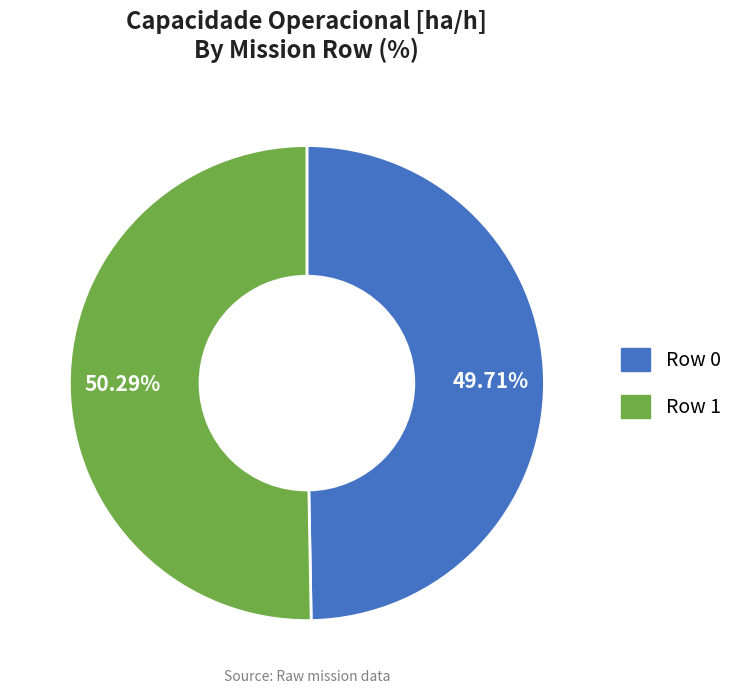

What is the majority slice?

Row 1